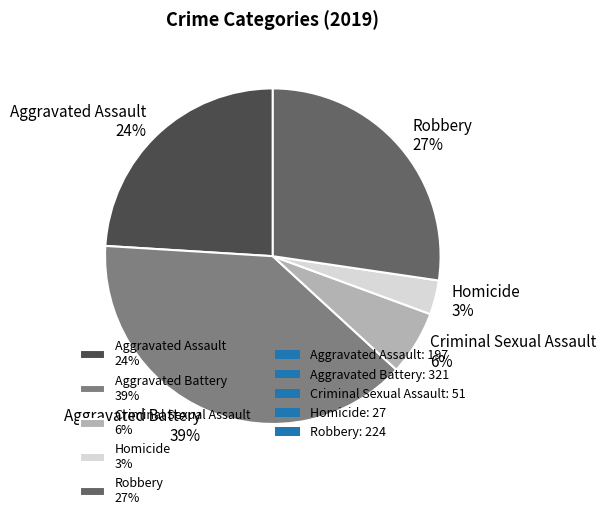

Is Criminal Sexual Assault the majority of the pie?

No